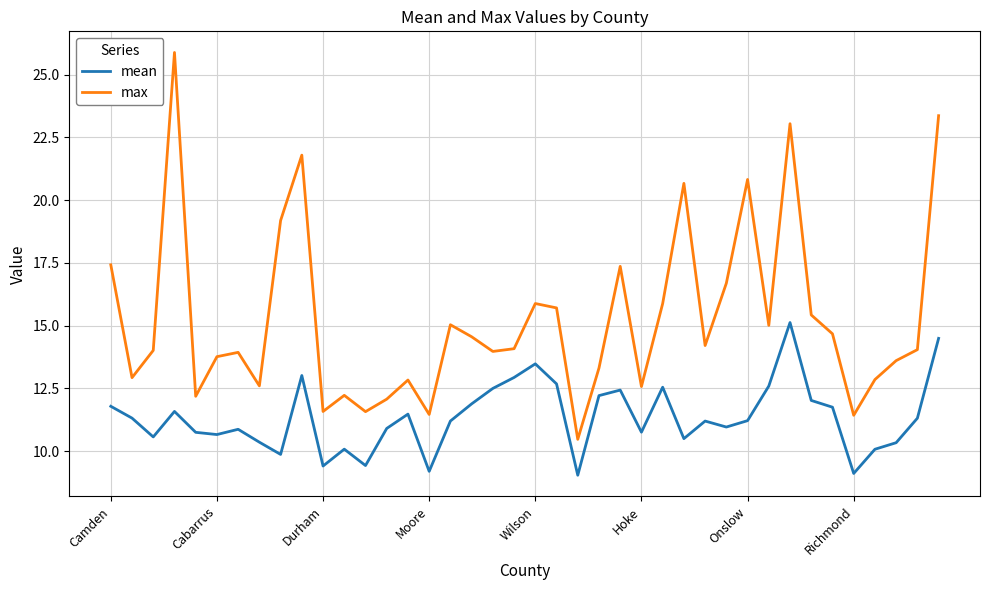

True or false: mean and max cross at least once.

False